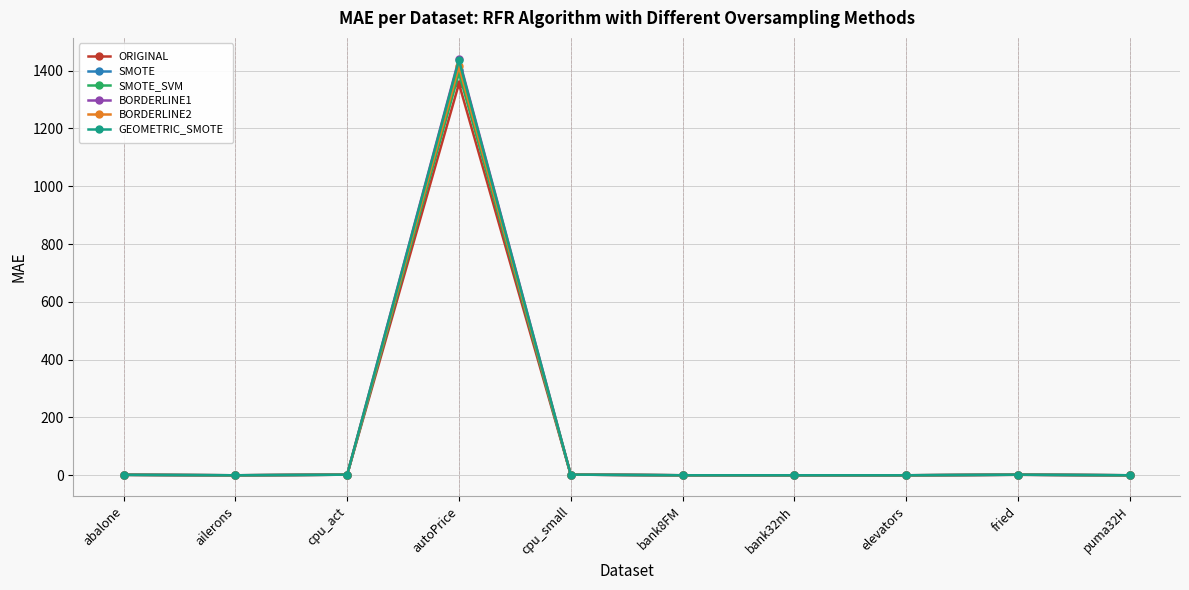

True or false: GEOMETRIC_SMOTE has a value of 919.8 at autoPrice.

False